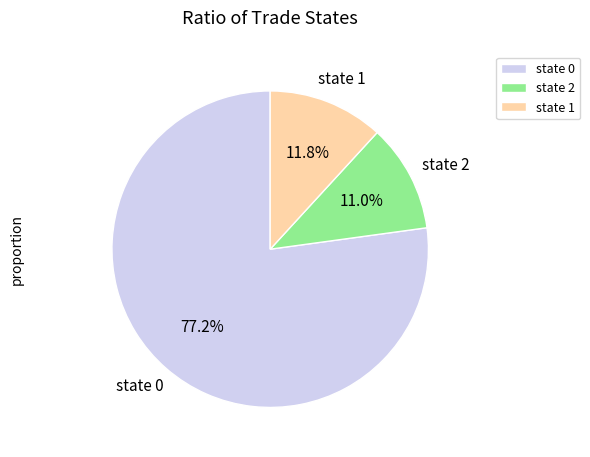

What percentage is NOT represented by state 0?

22.8%